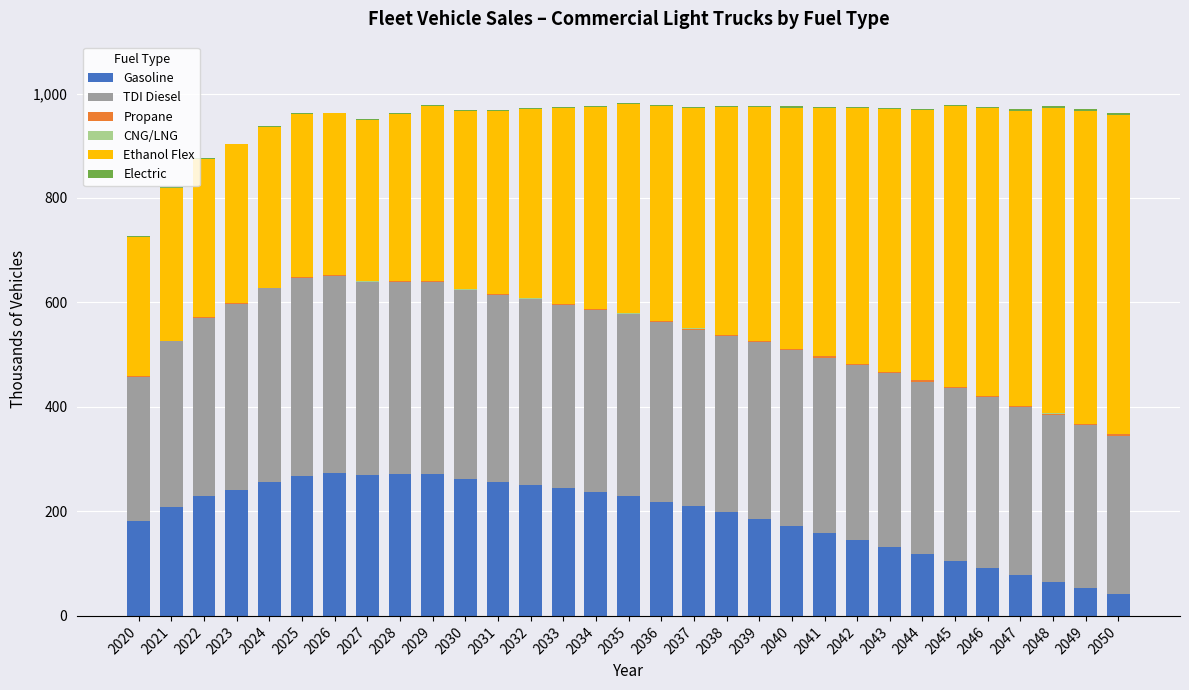

What is the highest value of the Gasoline series?

273.2